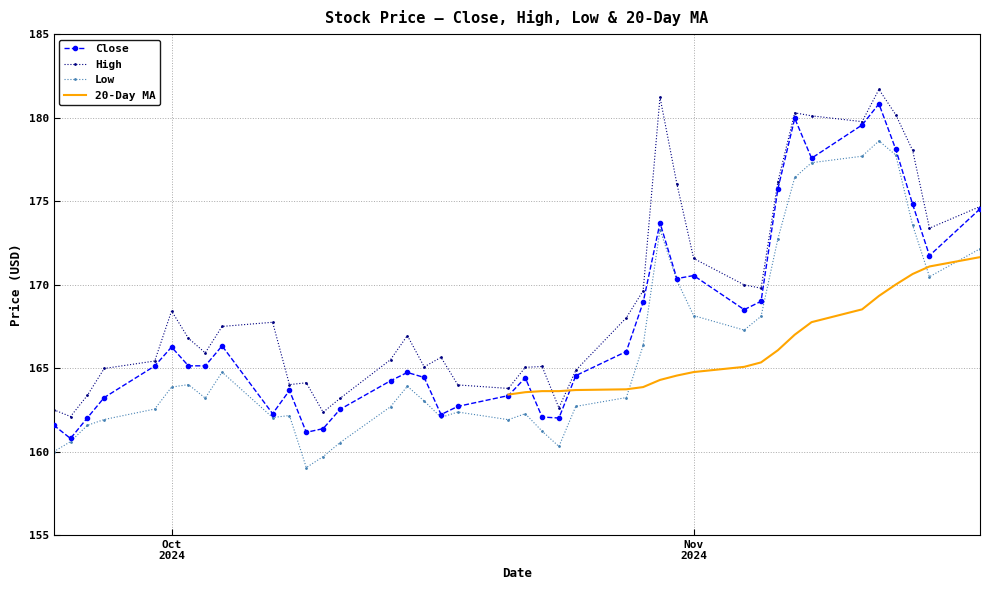

What is the sum of all Close values?

6701.0